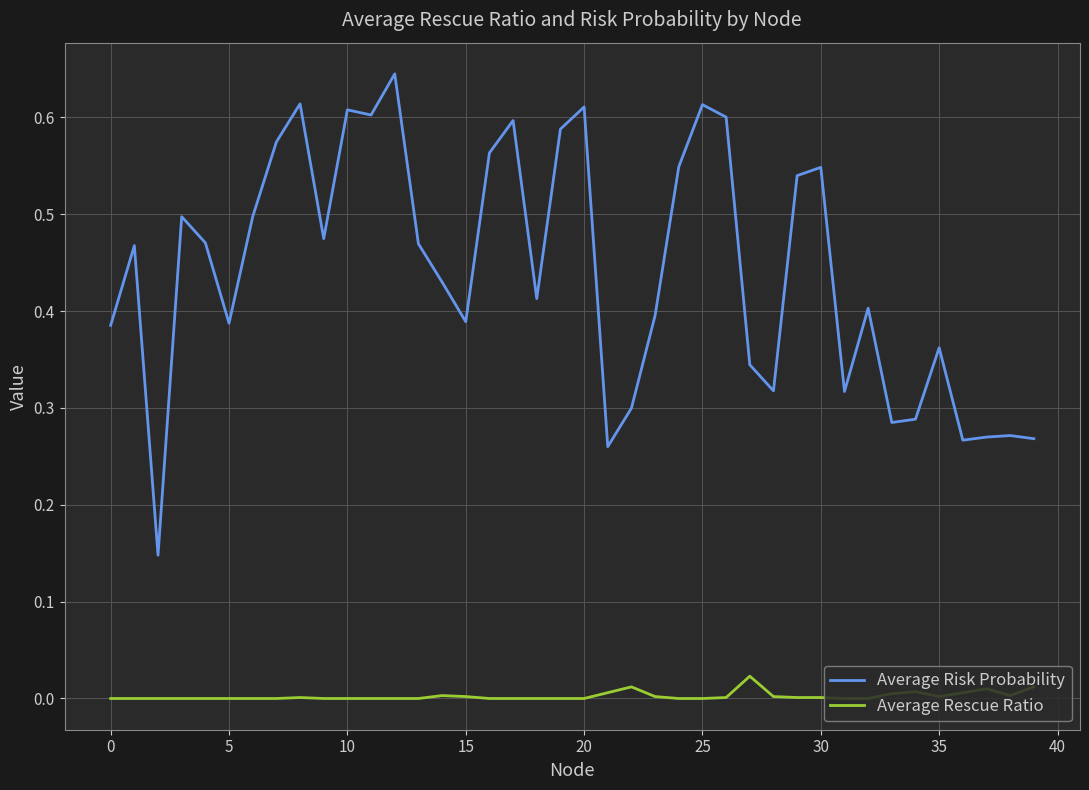

List the series in order of their overall mean, lowest first.

Average Rescue Ratio, Average Risk Probability